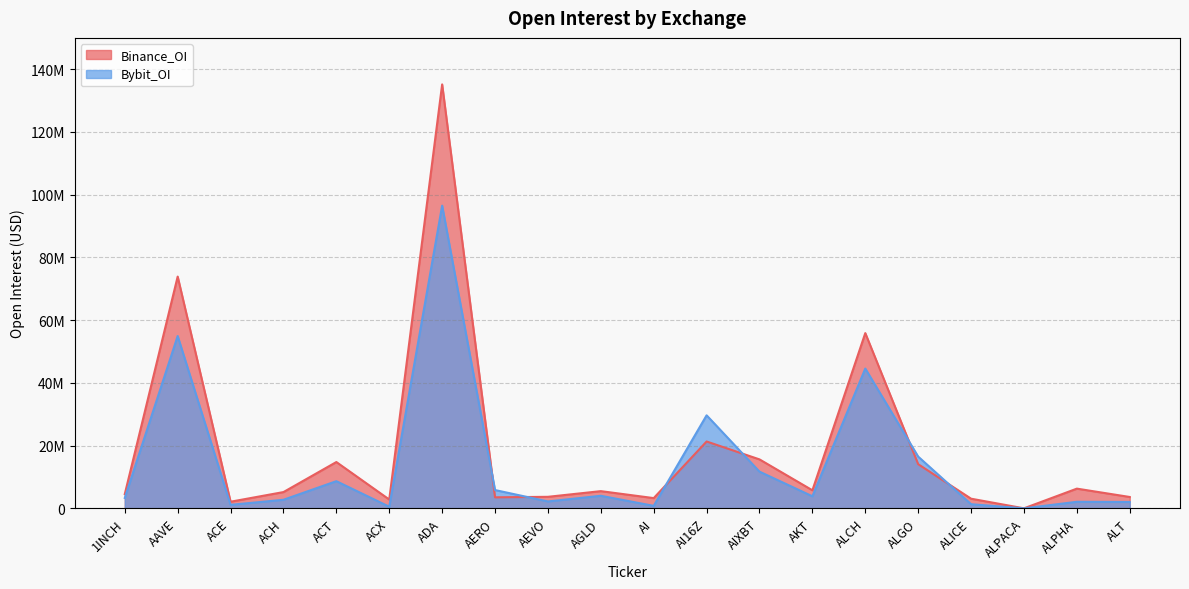

What is the total value across all series at AEVO?

5886217